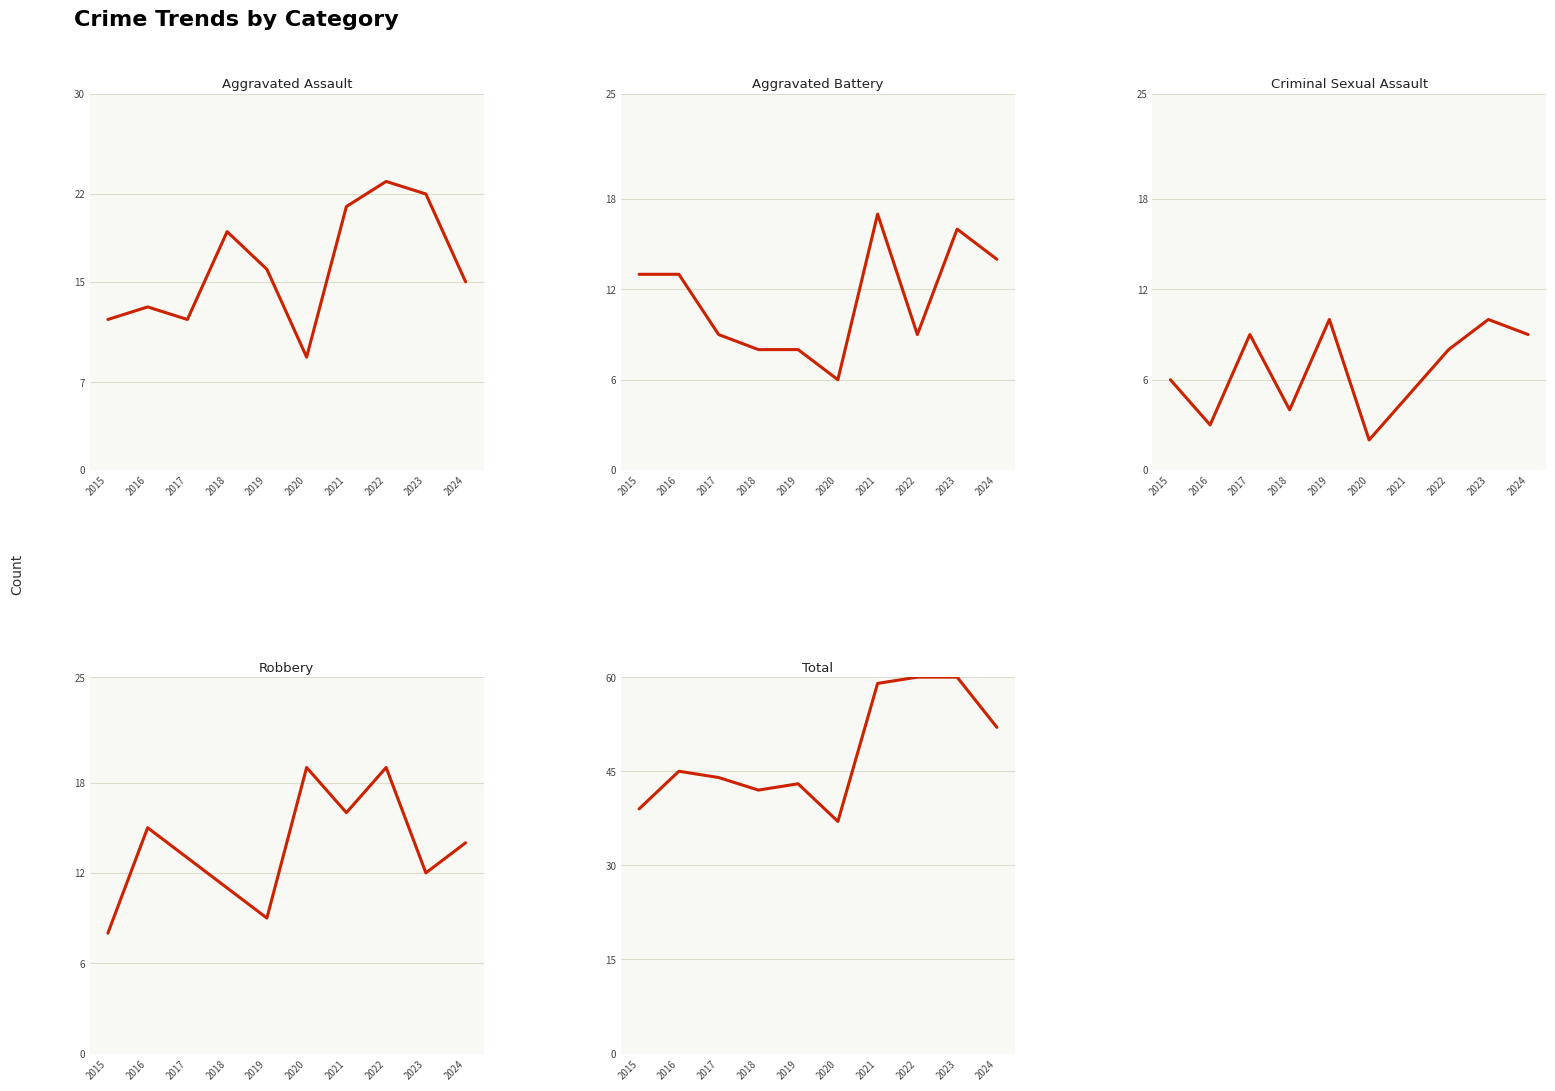

How many categories are shown in the chart?

10